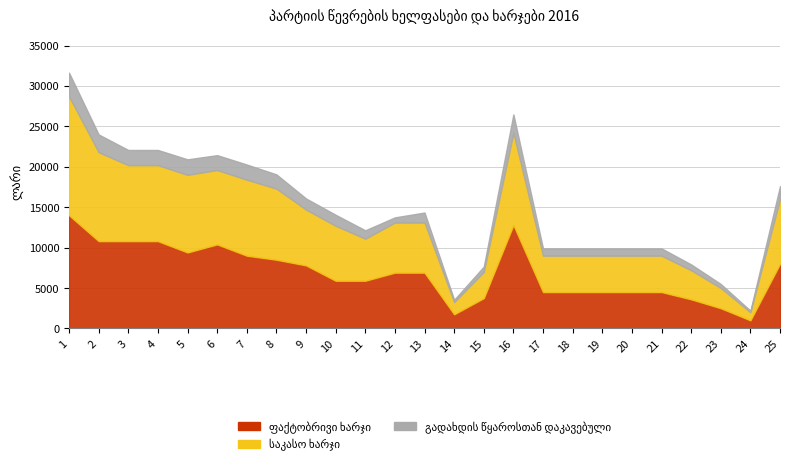

What is the sum of the საკასო ხარჯი values at 13 and 20?

10700